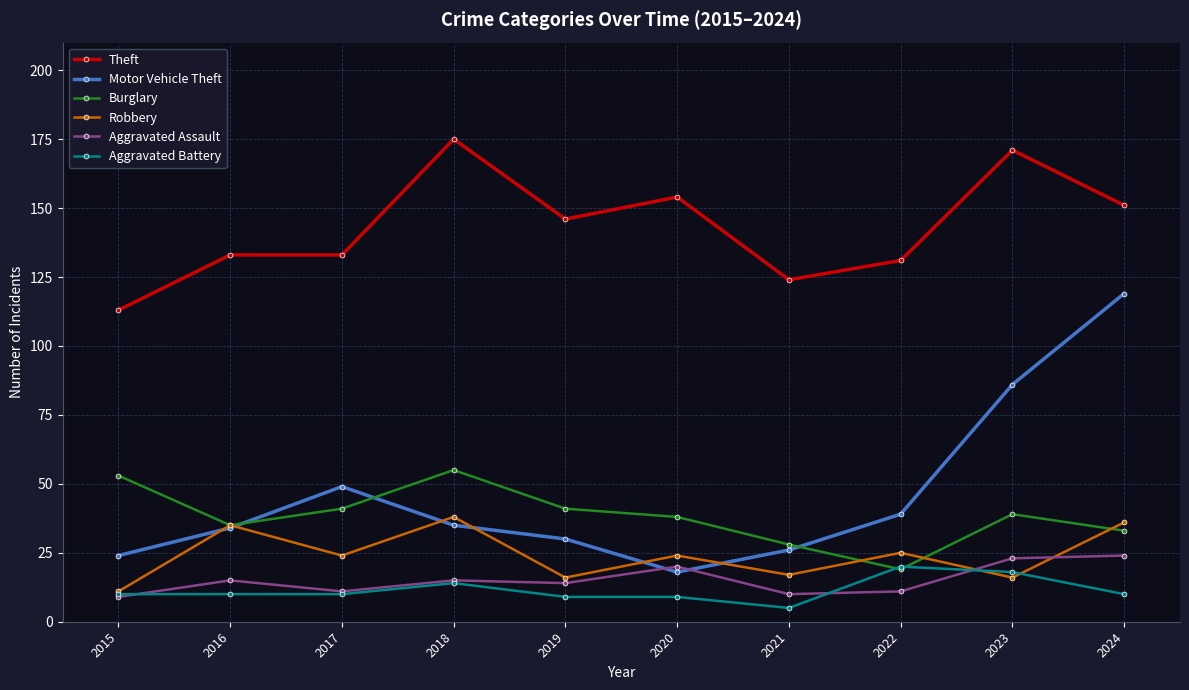

What is the value of the Motor Vehicle Theft point at the 8th from the left?

39